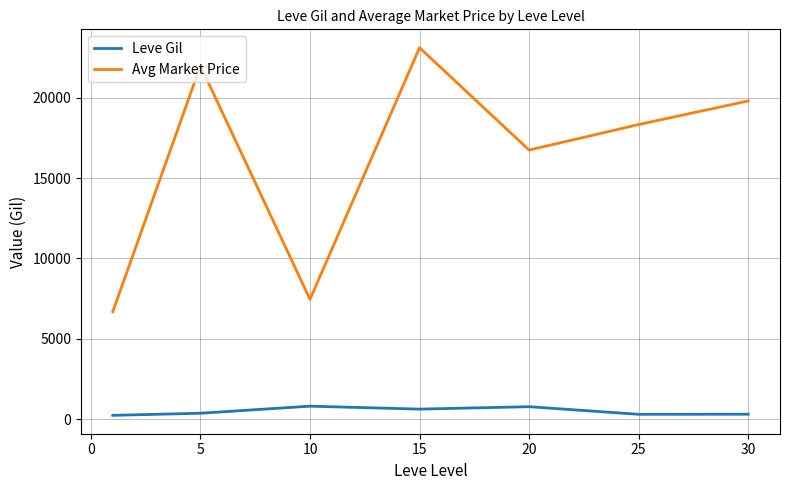

What is the smallest value displayed?

232.5